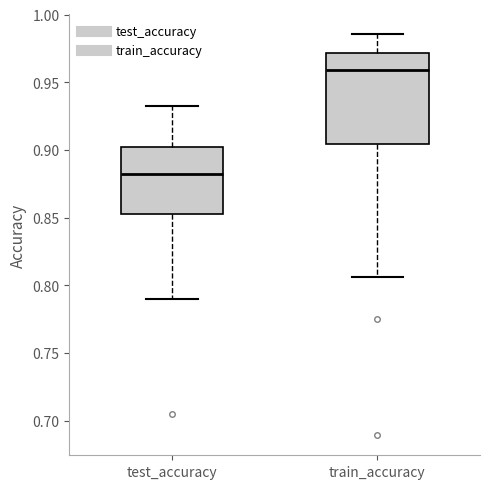

Which box is the tallest, from its lower edge to its upper edge?

train_accuracy